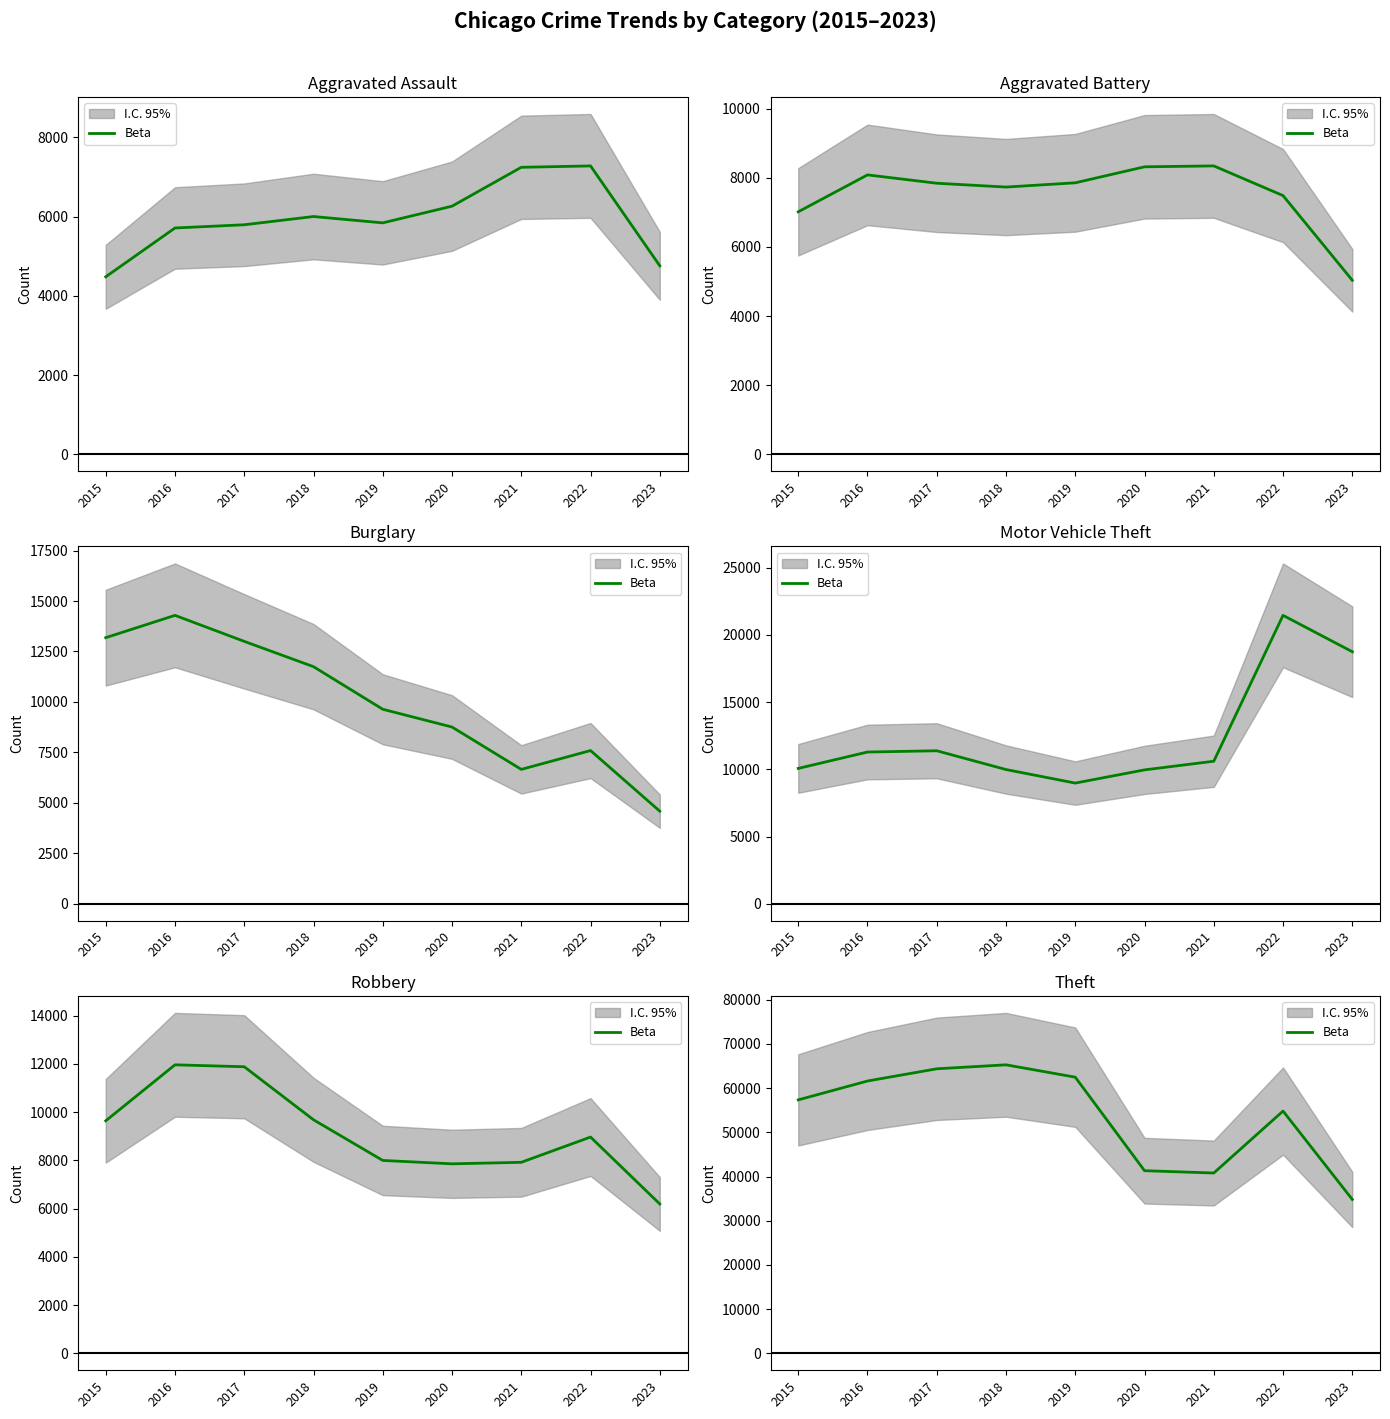

List the labels in order of value, largest first.

2018, 2017, 2019, 2016, 2015, 2022, 2020, 2021, 2023